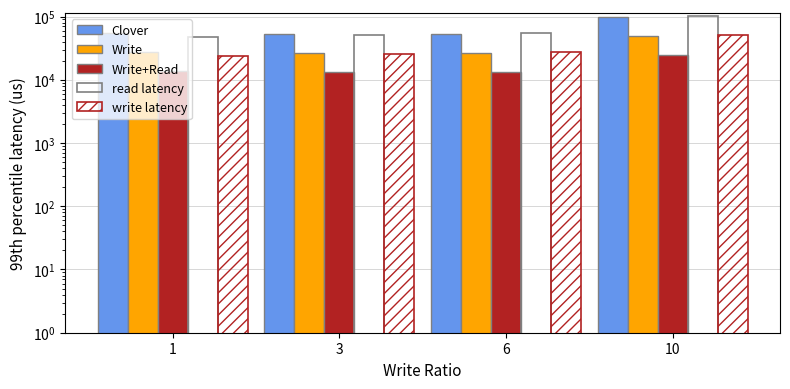

How many data points in Write+Read are above 13625?

1